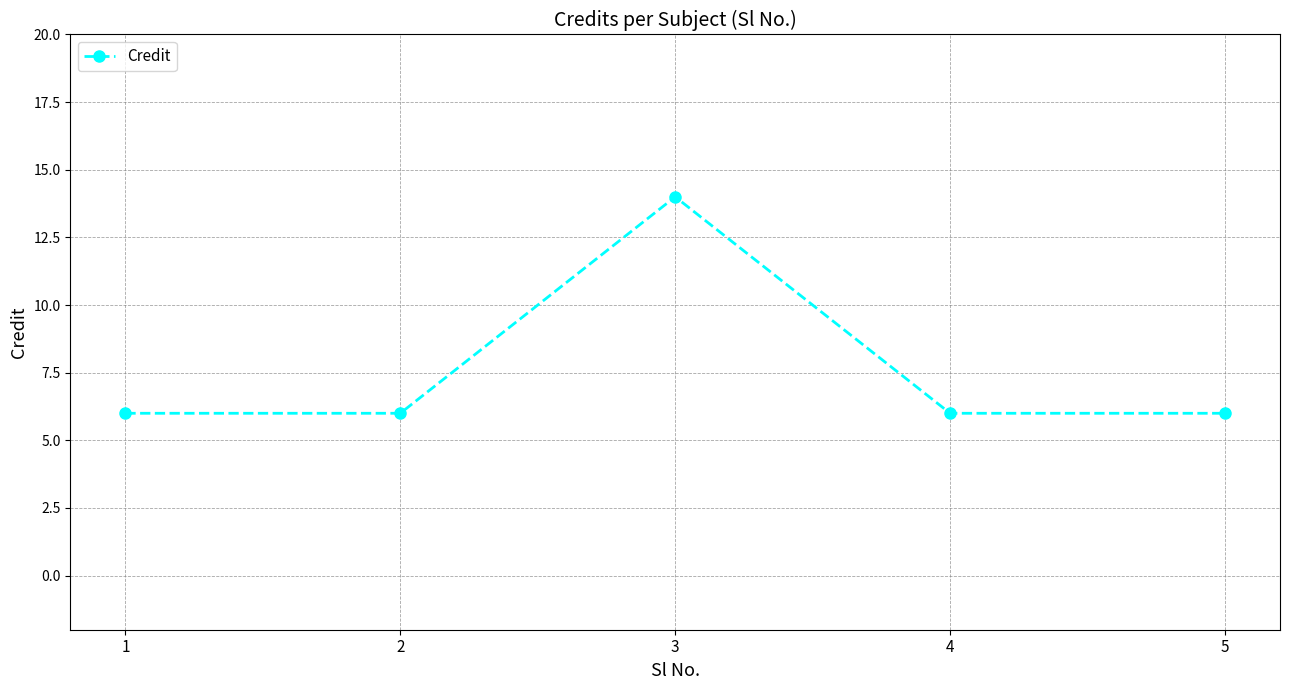

True or false: the data shows 6 at 1.

True